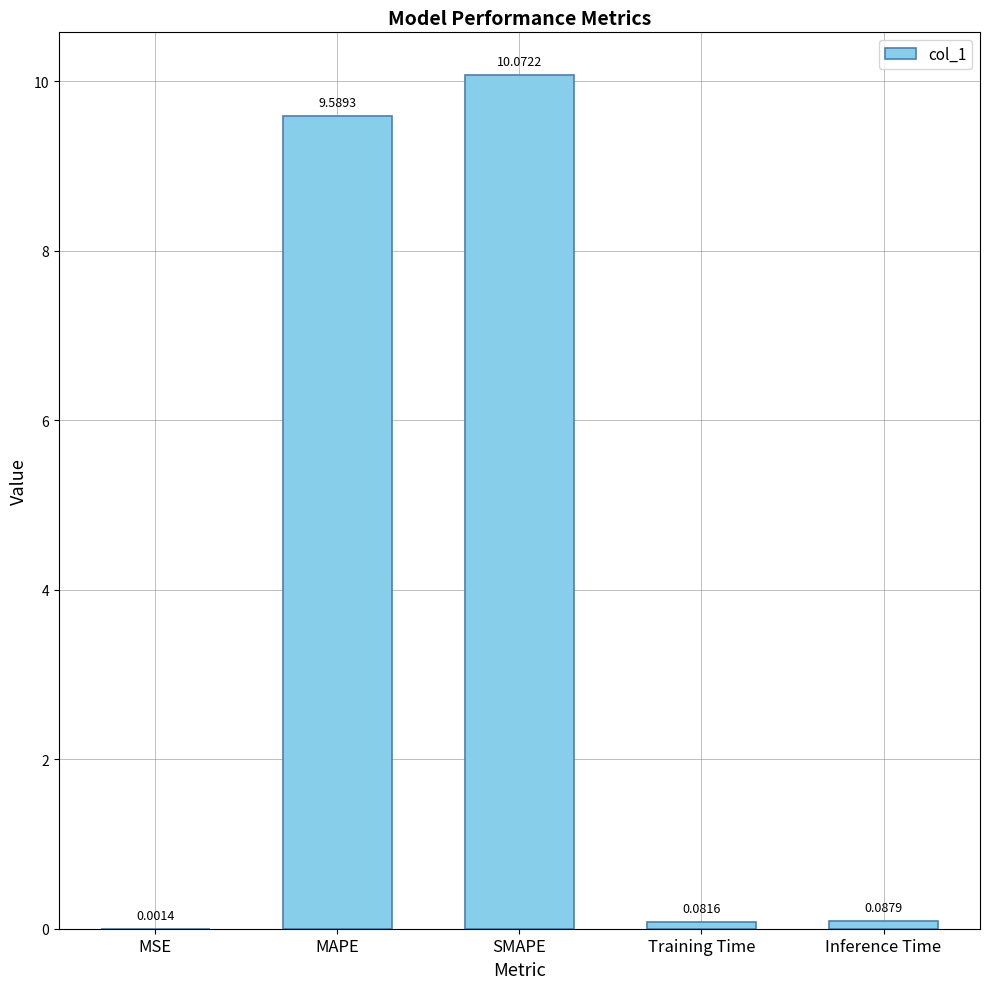

At which label is the value closest to 5?

MAPE